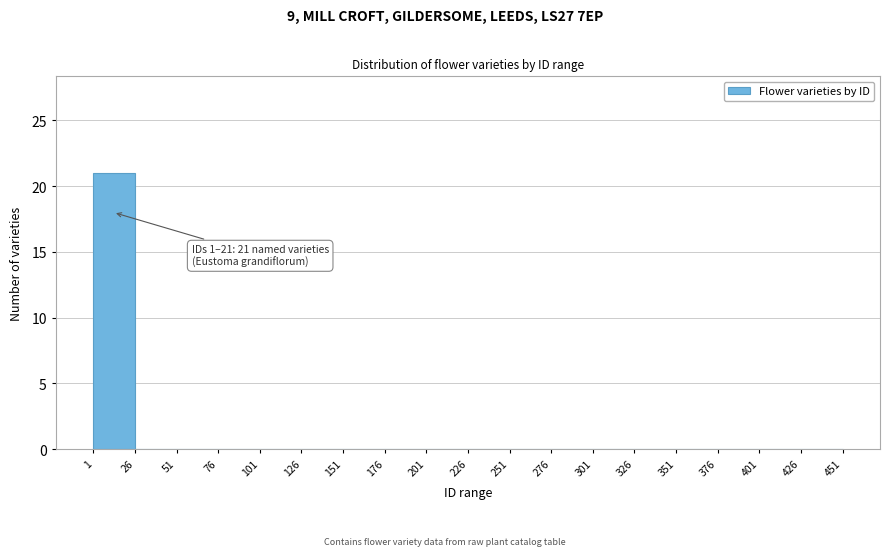

Over which range of the x-axis is the bar tallest?

1 to 26